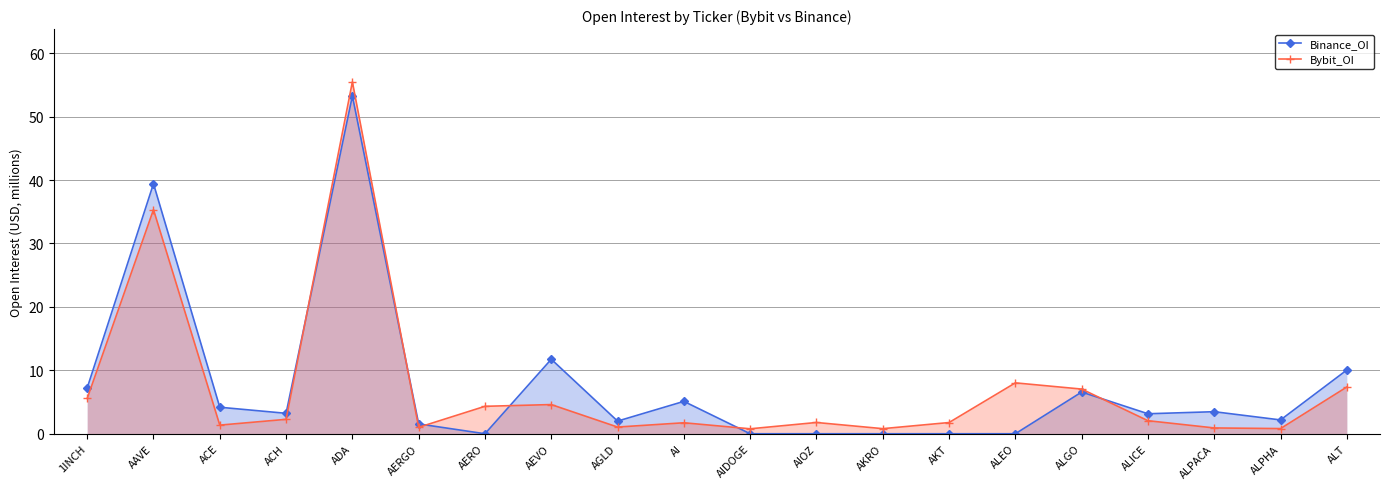

At which label does Binance_OI first exceed 3?

1INCH